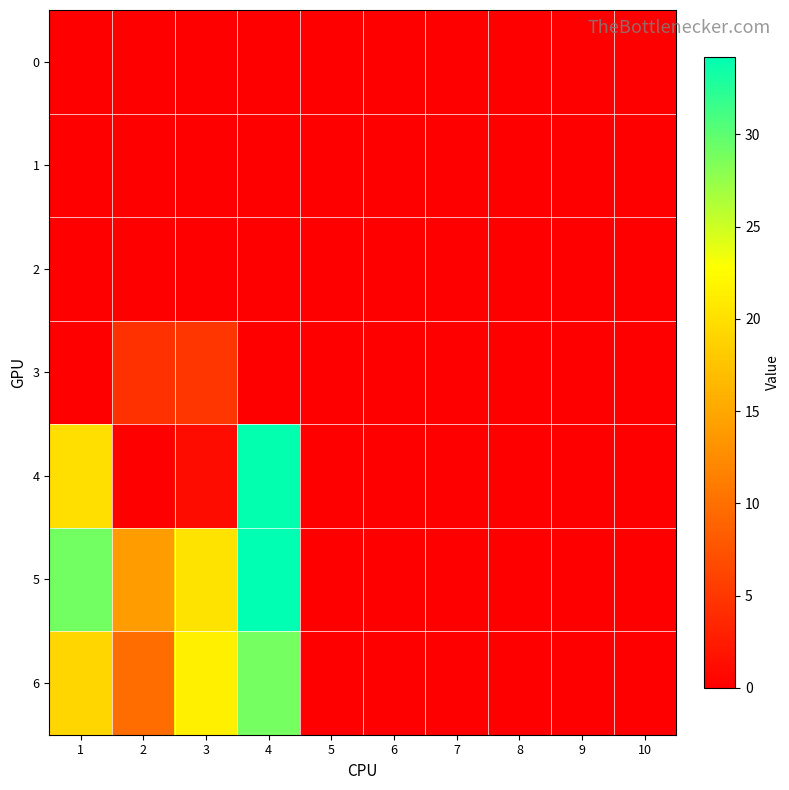

Which series has the largest total across all categories?

5